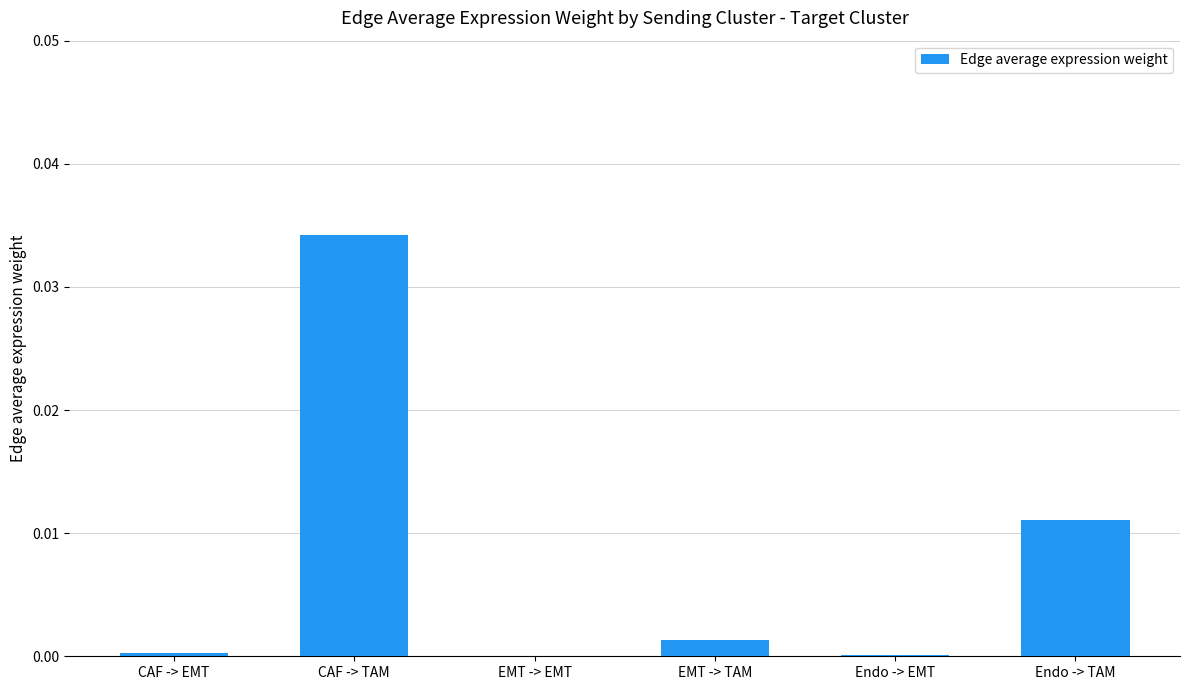

Which category has the highest value across all series?

CAF -> TAM